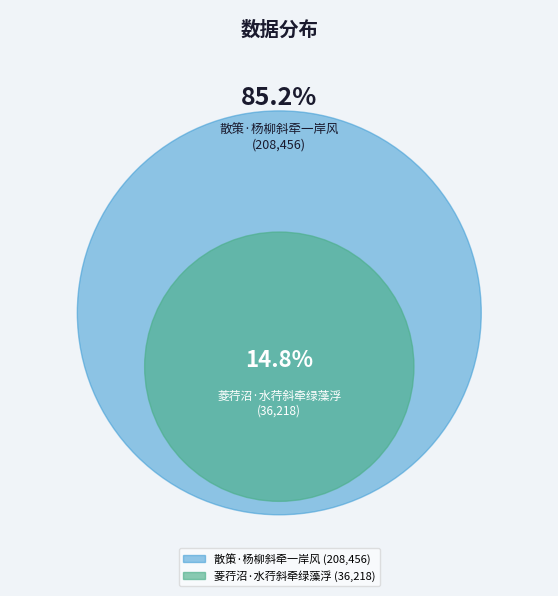

Does 散策·杨柳斜牵一岸风 account for over 50% of the chart?

Yes